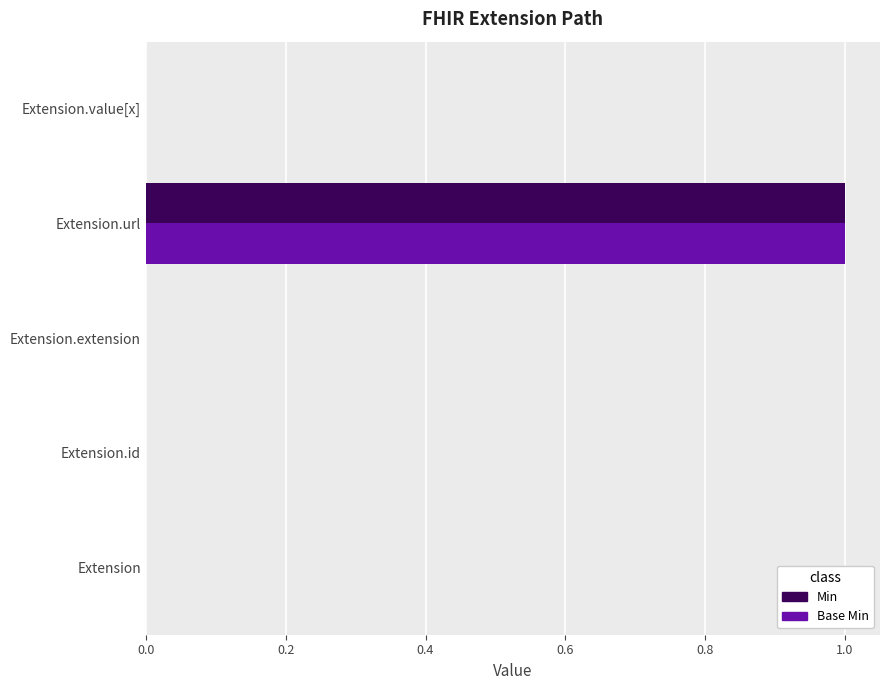

At which category is the sum across all series the highest?

Extension.url